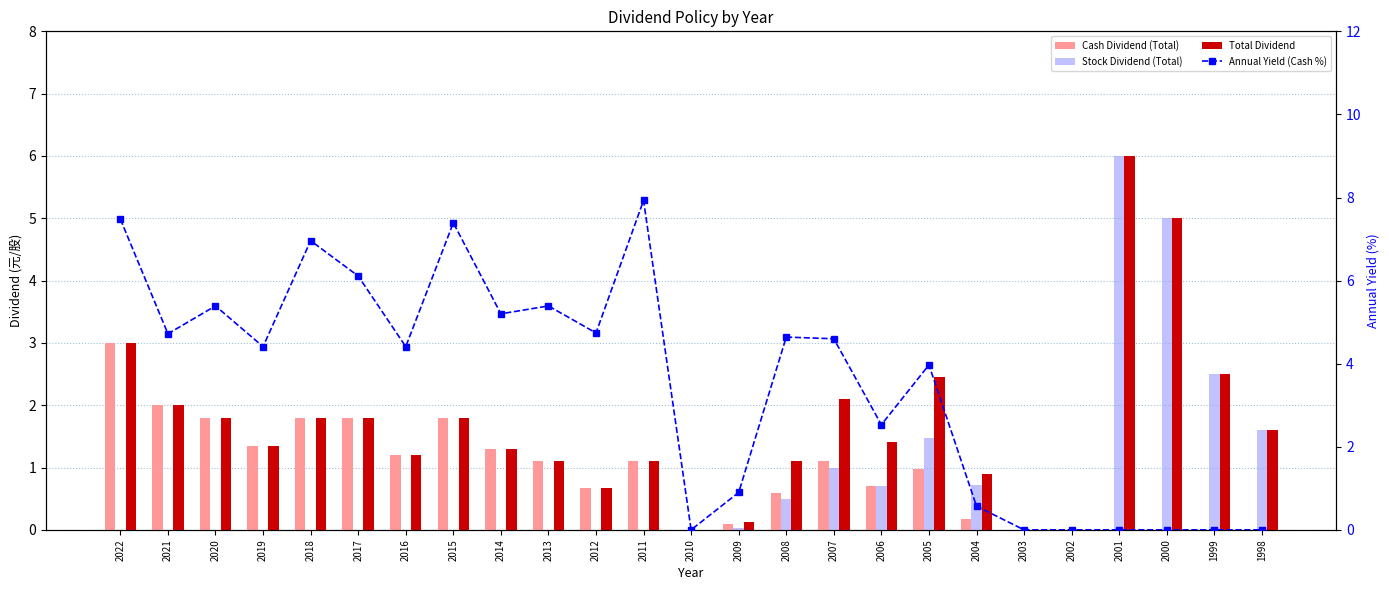

Which has a higher value, 2002 or 2013?

2013